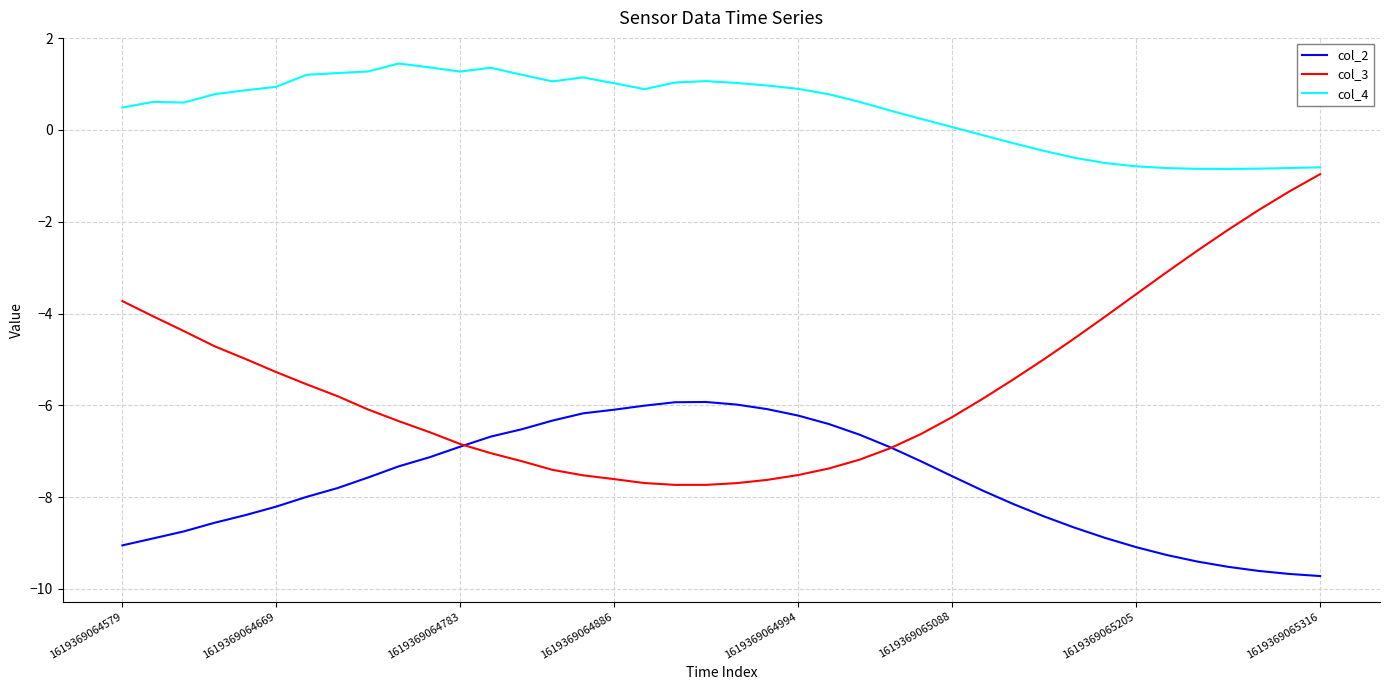

Which series has the largest total across all categories?

col_4